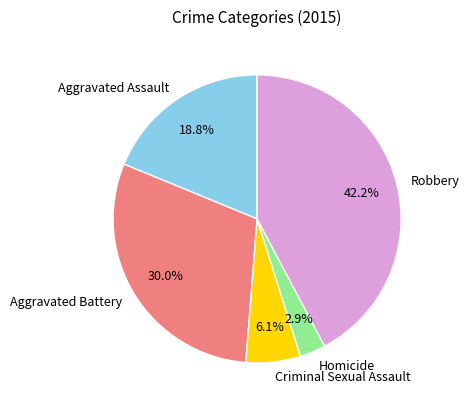

Which category has the biggest portion of the pie?

Robbery